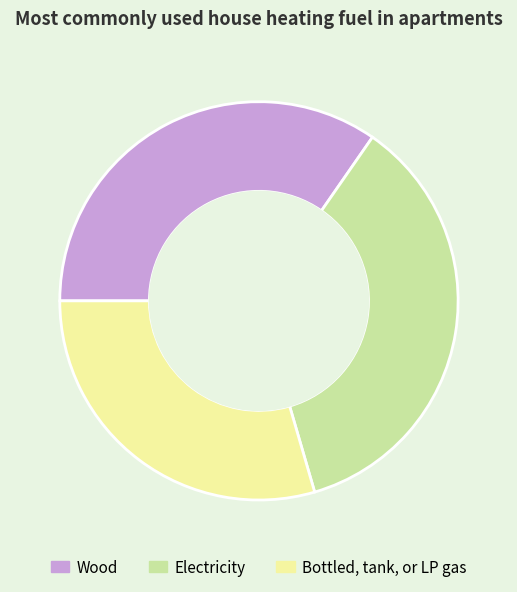

Combined, do Bottled, tank, or LP gas and Wood account for over 50%?

Yes